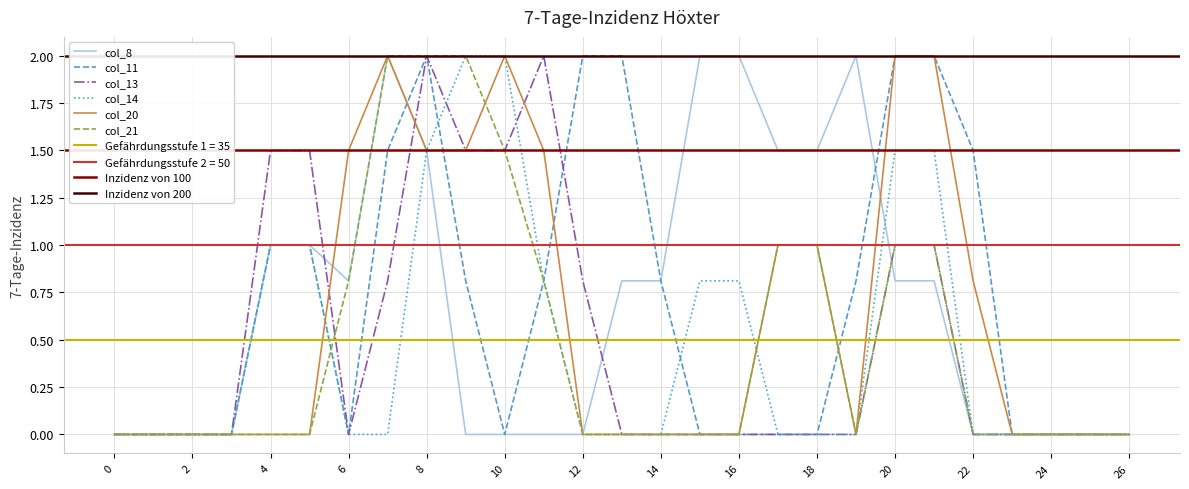

Which label corresponds to the largest value in the chart?

7